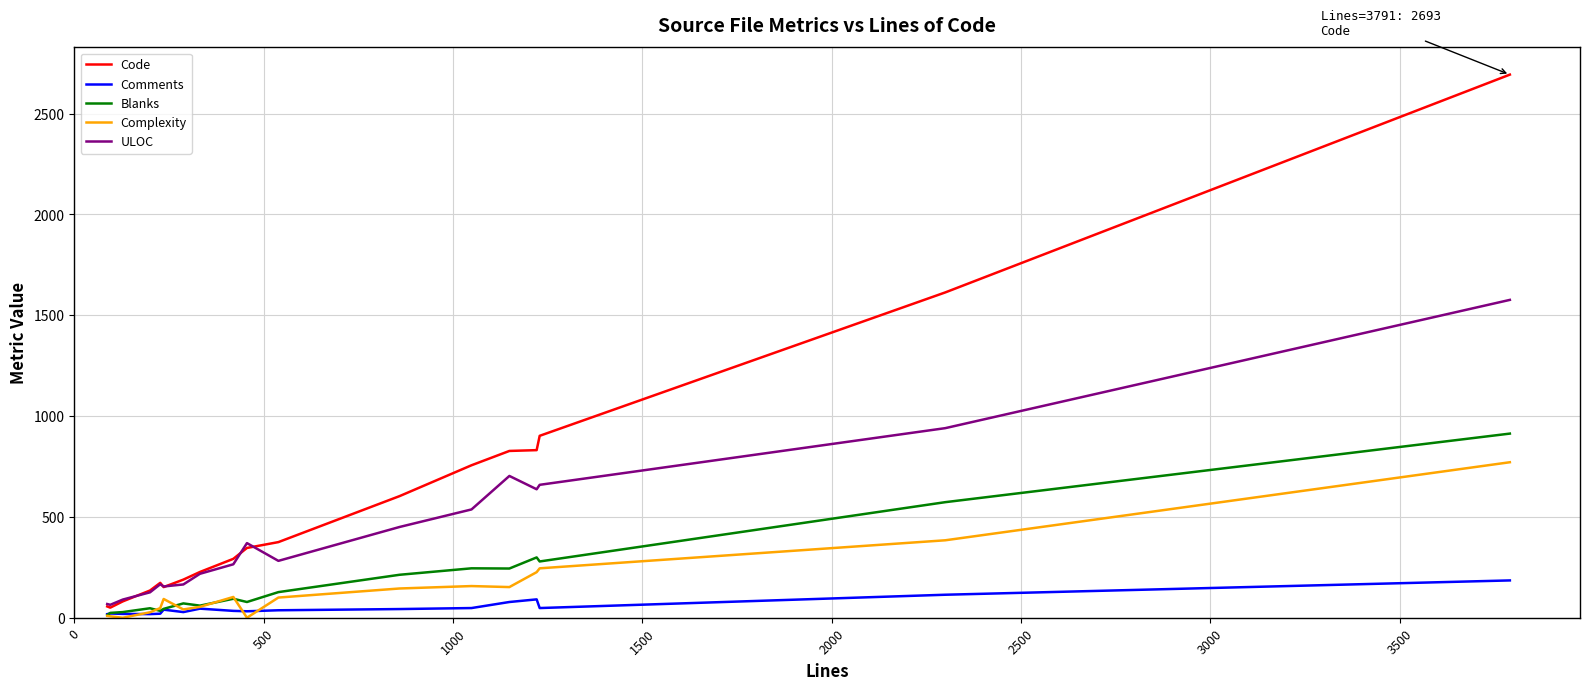

List the series in order of their peak value, lowest first.

Comments, Complexity, Blanks, ULOC, Code